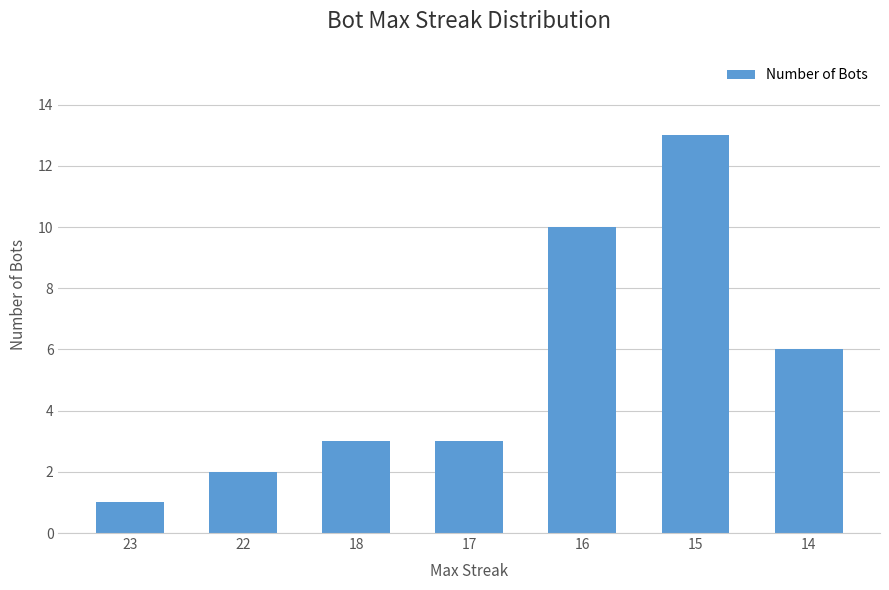

At which category does the chart reach its peak across all series?

15